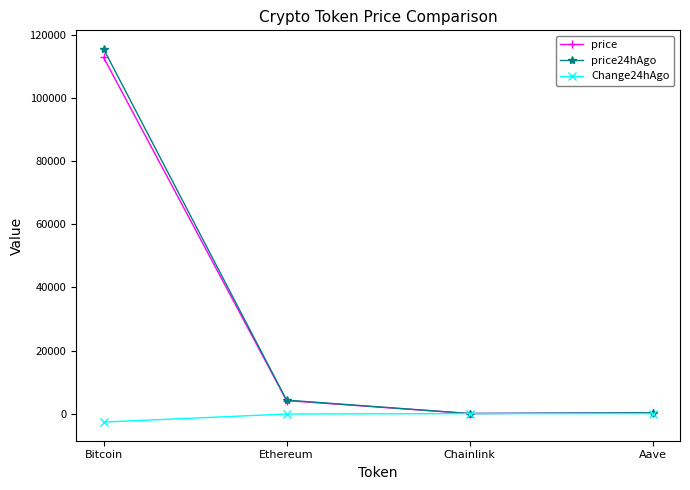

Which category has the lowest value in the Change24hAgo series?

Bitcoin